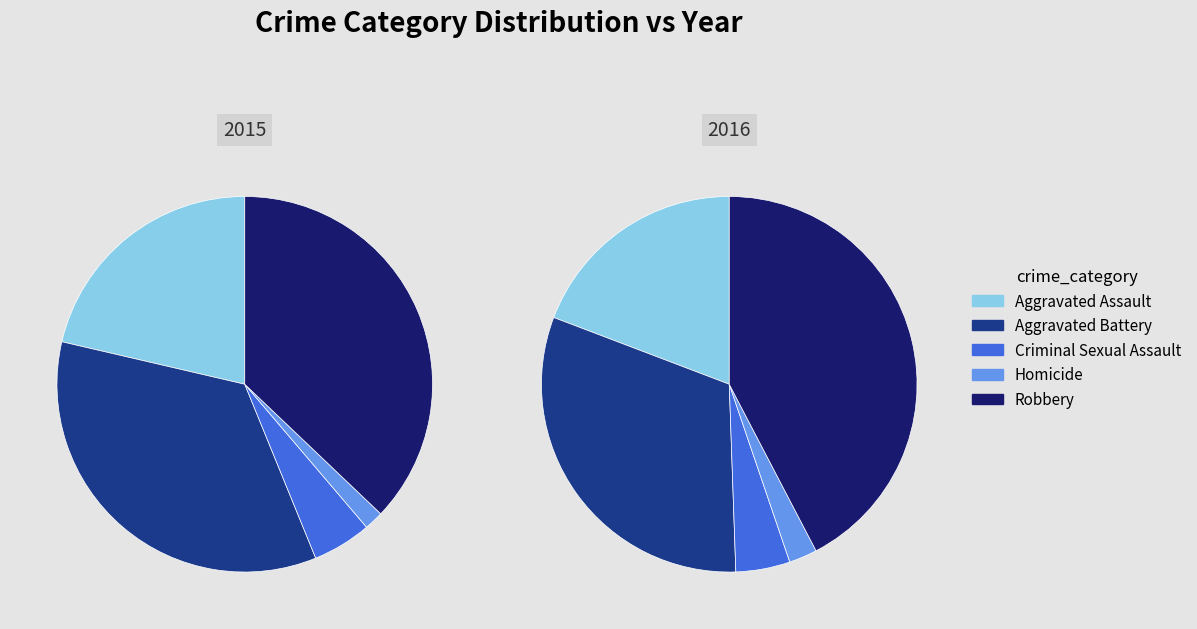

What is the change in value from Homicide to Robbery?

+322